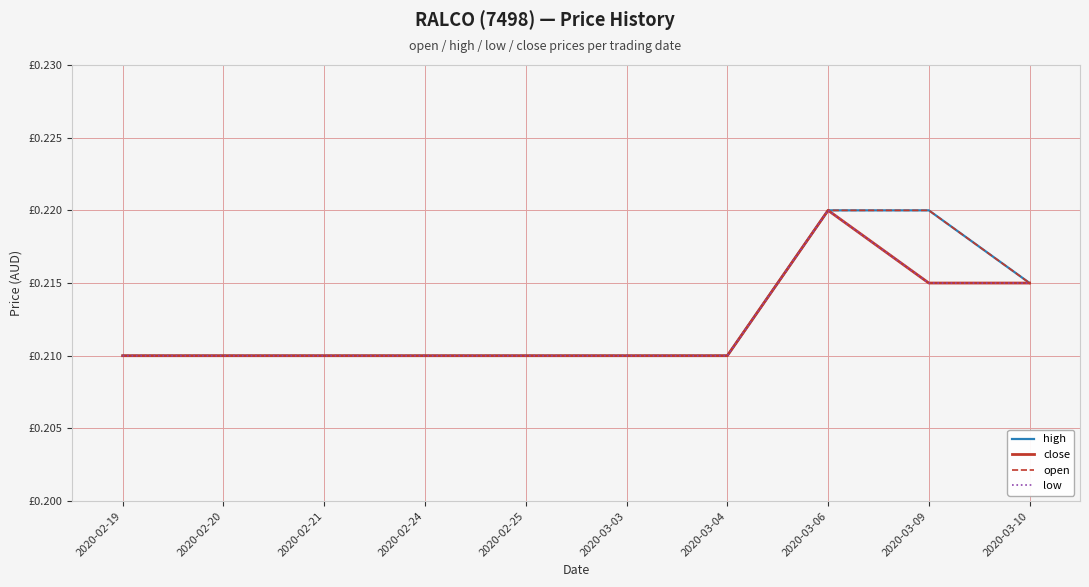

At which label is low closest to 0?

2020-02-19